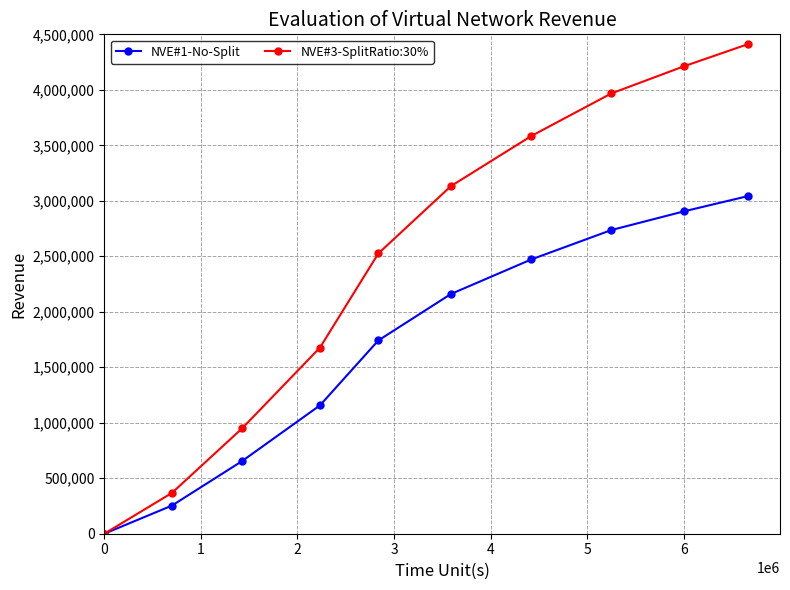

What is the highest value of the NVE#1-No-Split series?

3042000.0